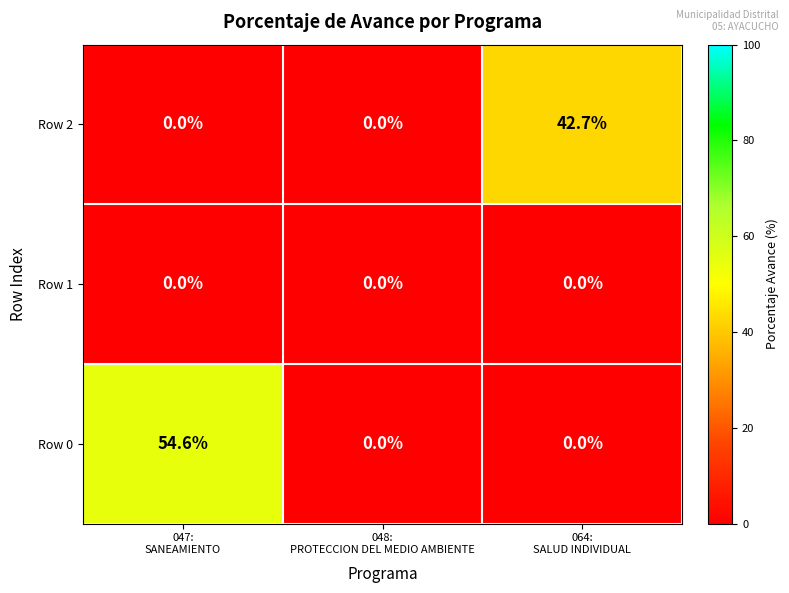

Reading left to right, transcribe all the data shown in this chart.

Row 2: 0.0	0.0	42.7
Row 1: 0.0	0.0	0.0
Row 0: 54.6	0.0	0.0